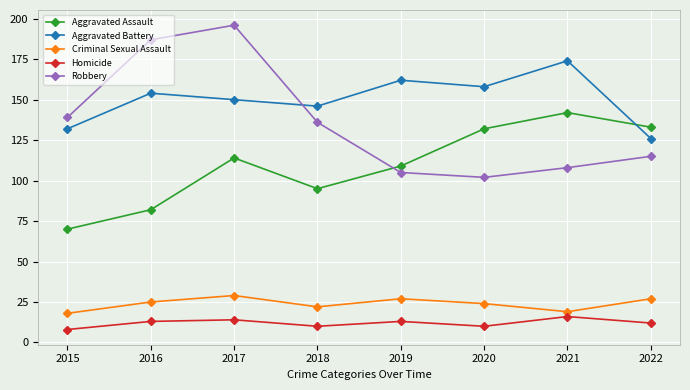

At 2018, list the series in order from smallest to largest.

Homicide, Criminal Sexual Assault, Aggravated Assault, Robbery, Aggravated Battery